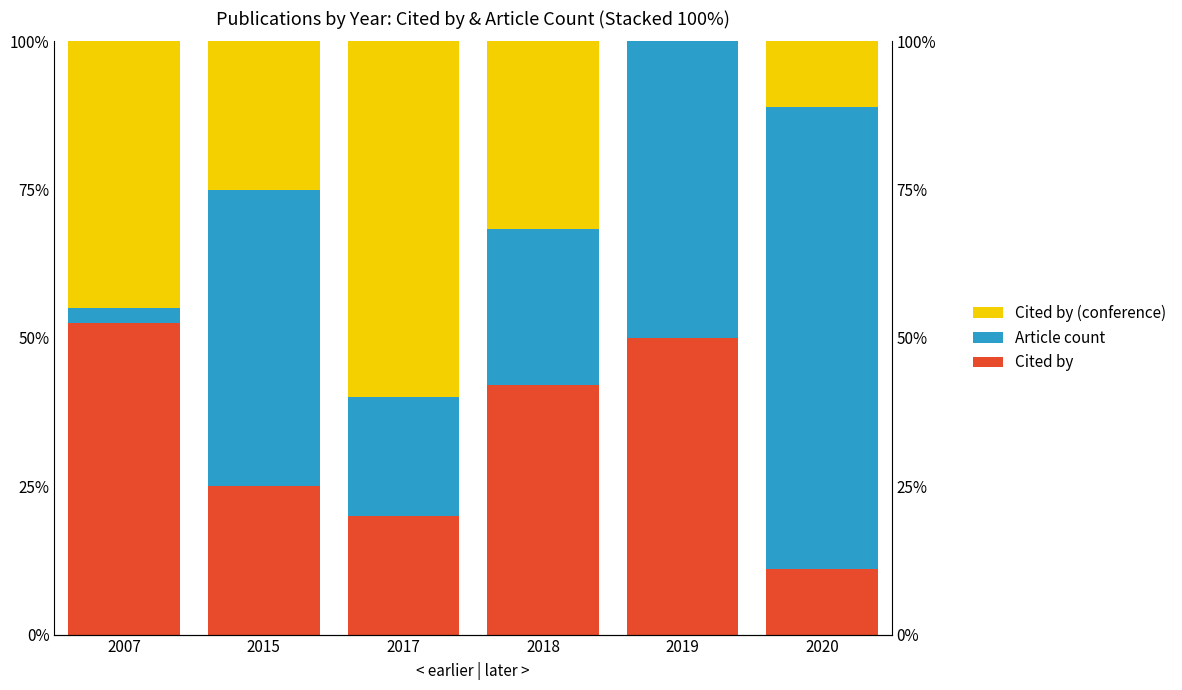

Which category has the lowest value in the Article count series?

2007